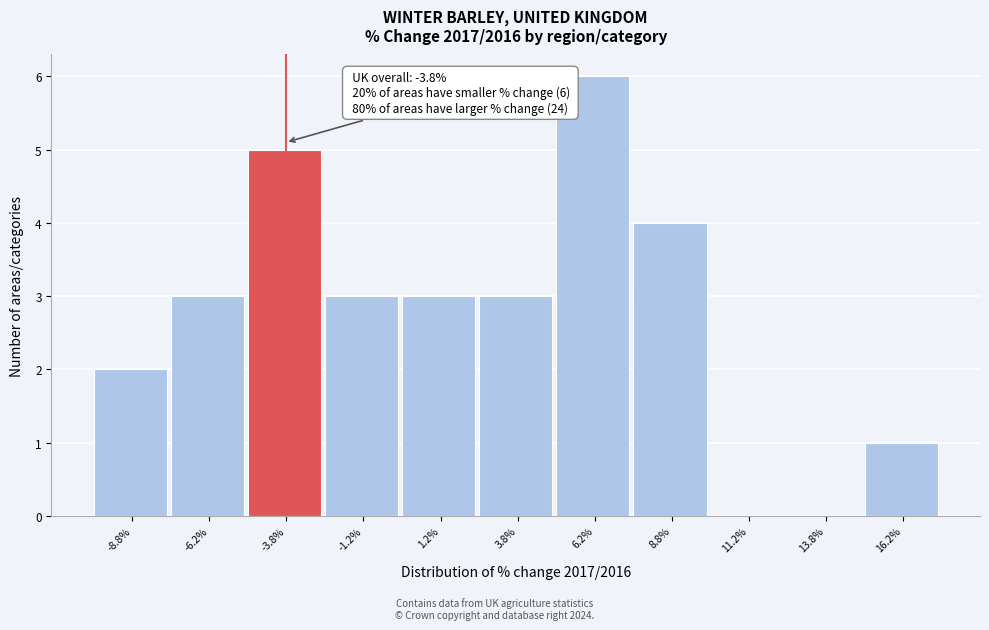

Which range on the x-axis has the tallest bar?

5.0 to 7.5